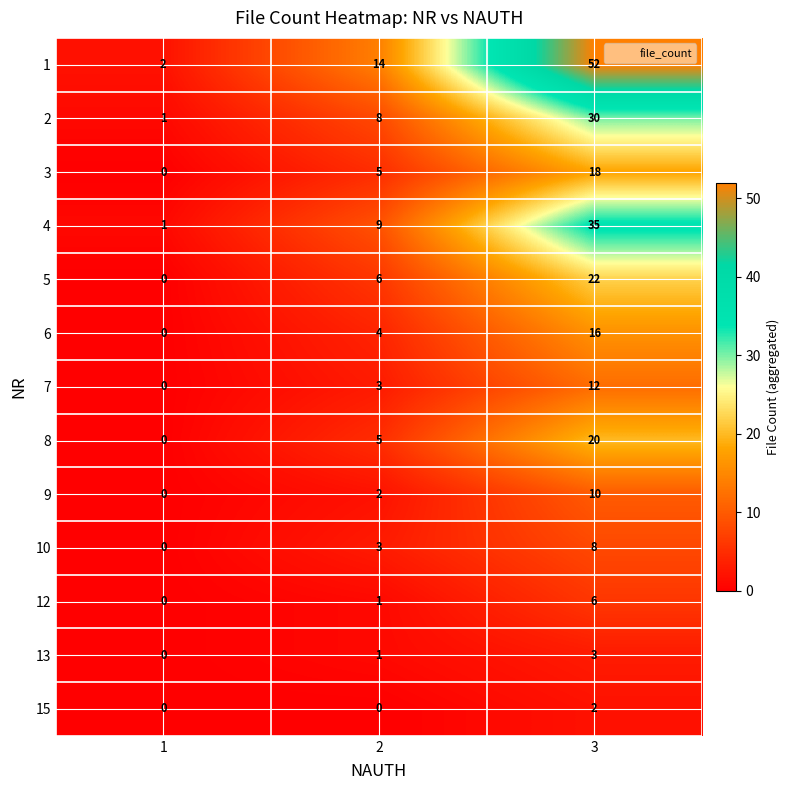

At which label does 15 reach its peak?

3